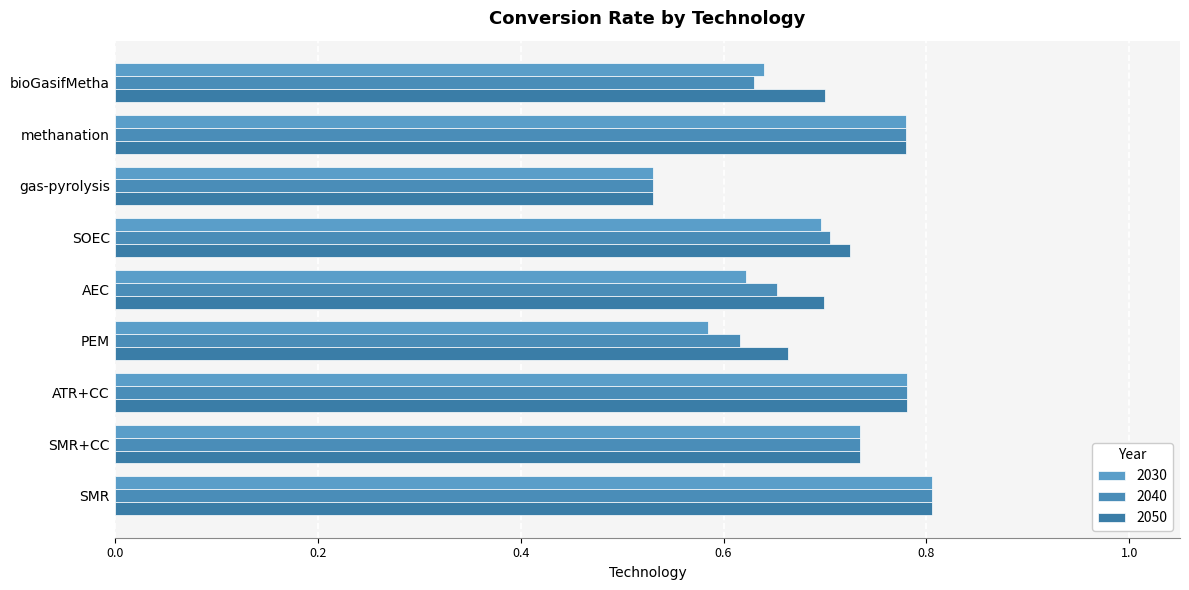

List the labels in order of 2040 value, largest first.

SMR, ATR+CC, methanation, SMR+CC, SOEC, AEC, bioGasifMetha, PEM, gas-pyrolysis